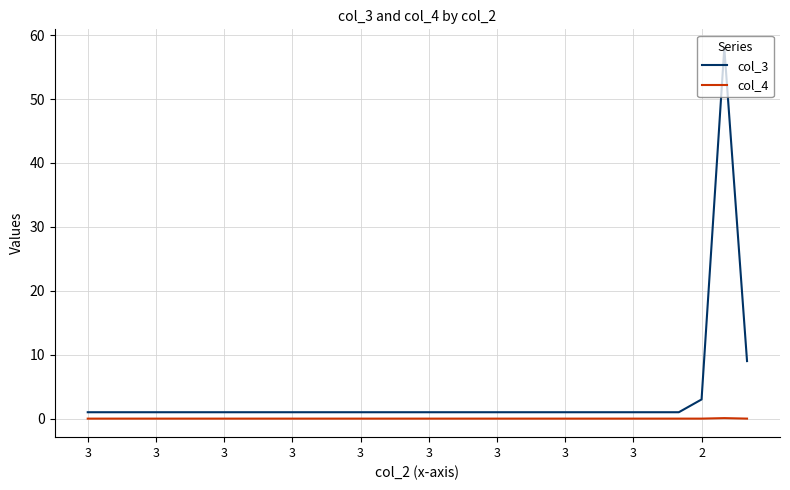

Which series has the largest range (max minus min)?

col_3